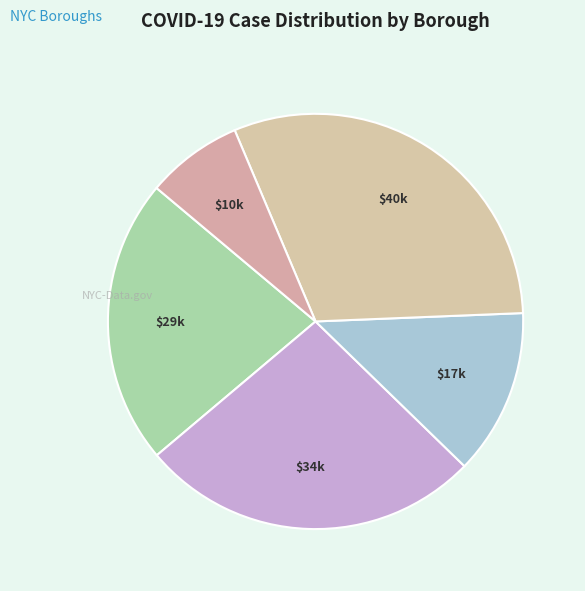

To the nearest percent, what is the difference between the largest and smallest slice percentages?

23%